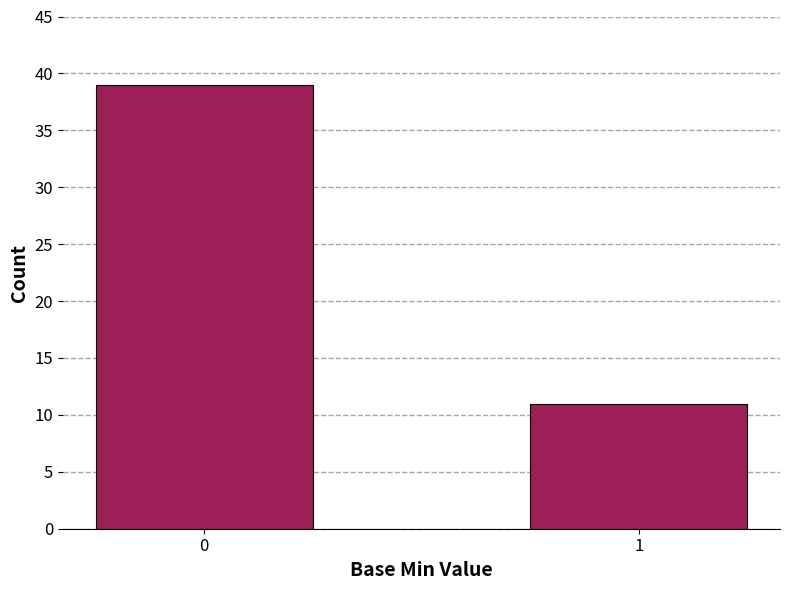

The value at 0 is 39. True or false?

True